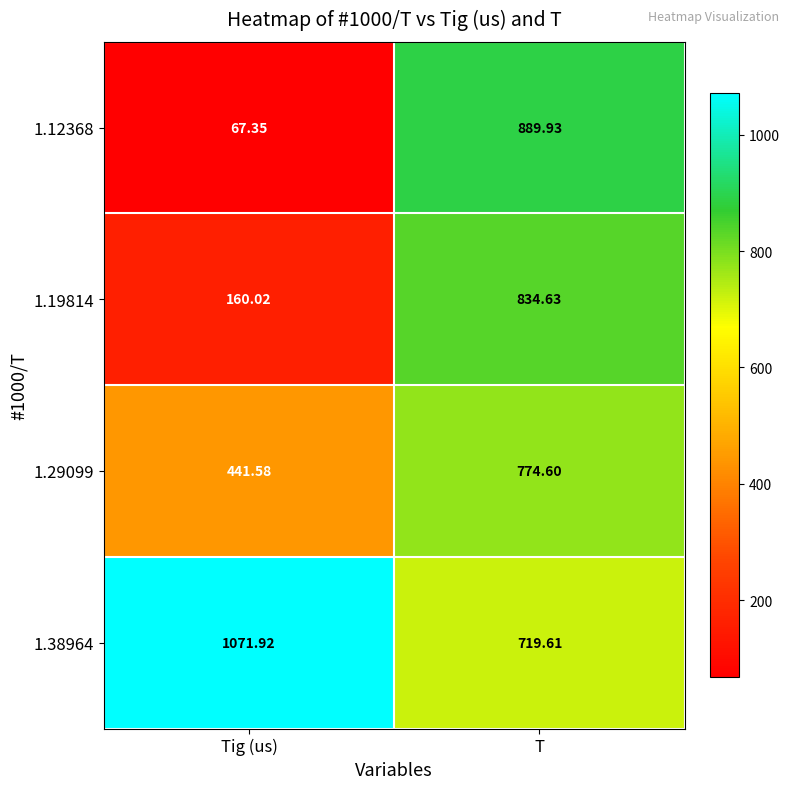

Rank the categories by 1.19814 value from lowest to highest.

Tig (us), T